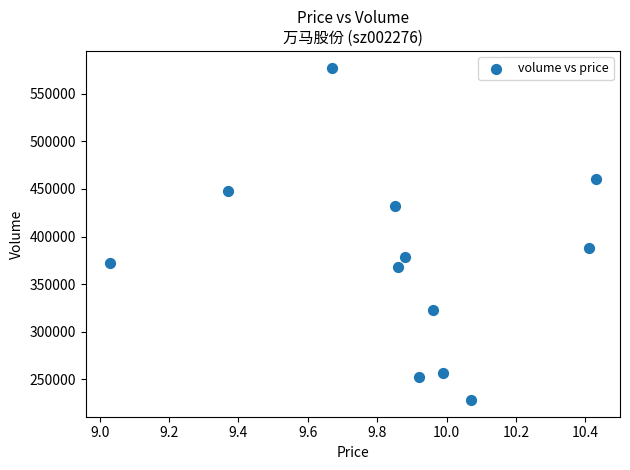

What is the range of Y values (max minus min)?

349840